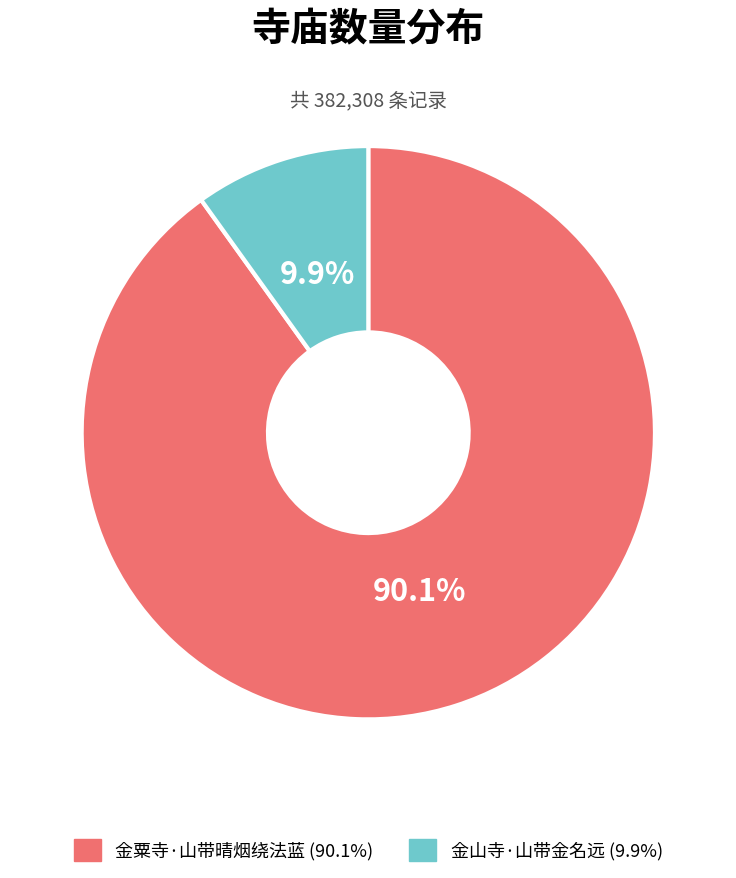

Which slice is the smallest?

金山寺·山带金名远